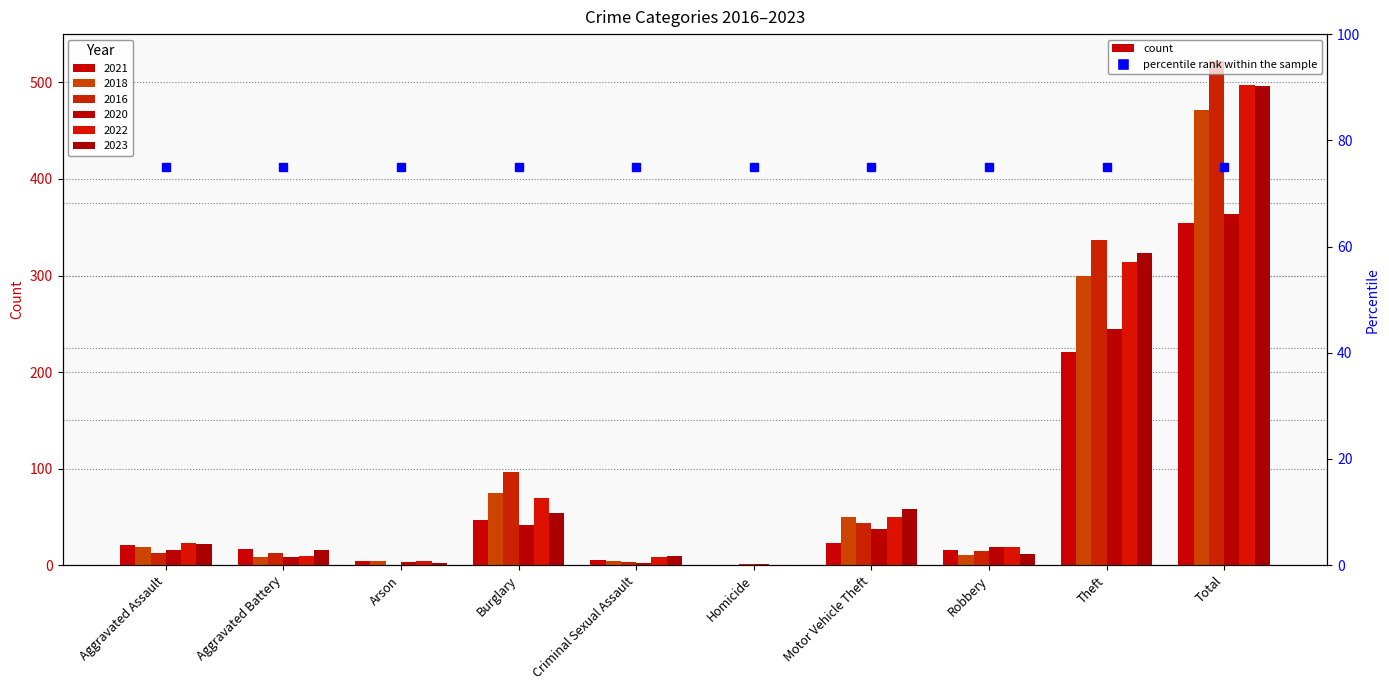

What is the difference between the second highest and minimum values in the 2022 series?

314